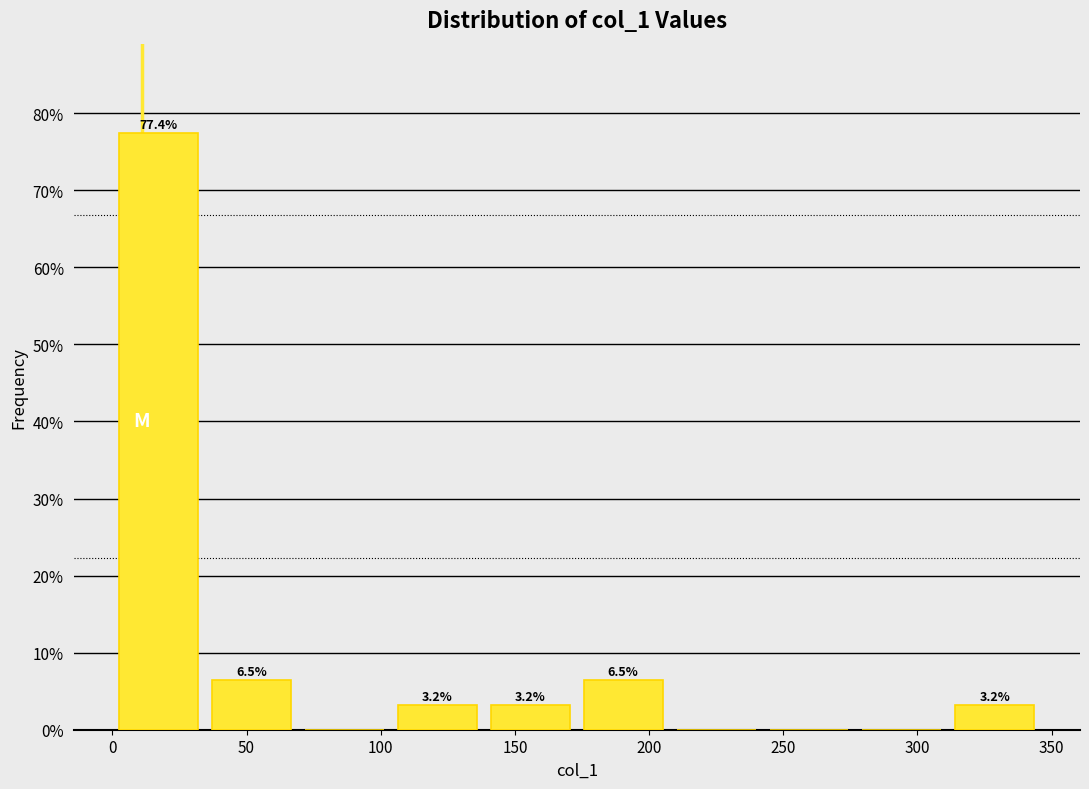

Which range on the x-axis has the tallest bar?

0 to 35